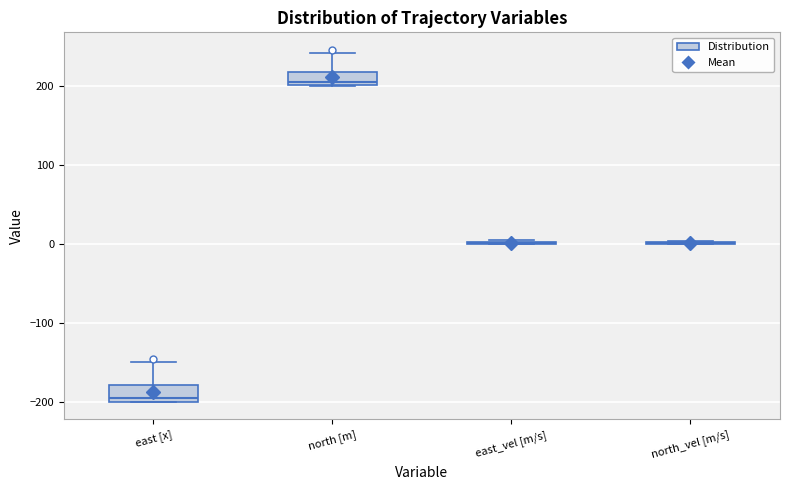

Reading left to right, transcribe this box plot: for each box, give where its median line is, the range the box spans, and where its two whiskers end, as read against the y-axis. The values are not printed on the chart, so give them approximately, as read against the axis.

east [x]: median -190, box -200 to -180, whiskers -200 to -150
north [m]: median 200 (just above the box's lower edge), box 200 to 220, whiskers 200 to 240
east_vel [m/s]: box collapsed to a line at 0, whiskers 0 to 0
north_vel [m/s]: box collapsed to a line at 0, whiskers 0 to 0